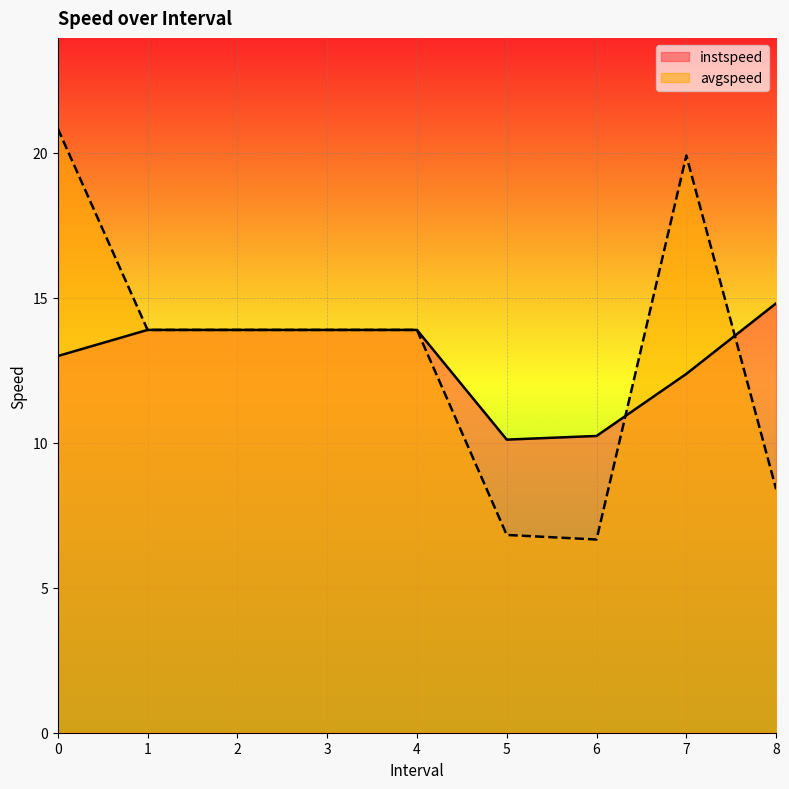

At how many categories does at least one series exceed 14?

3